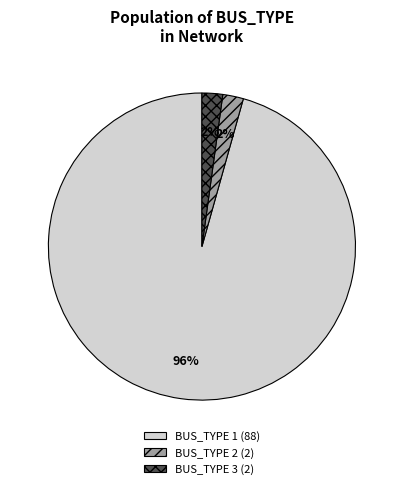

Which has a higher value, BUS_TYPE 1 (88) or BUS_TYPE 2 (2)?

BUS_TYPE 1 (88)